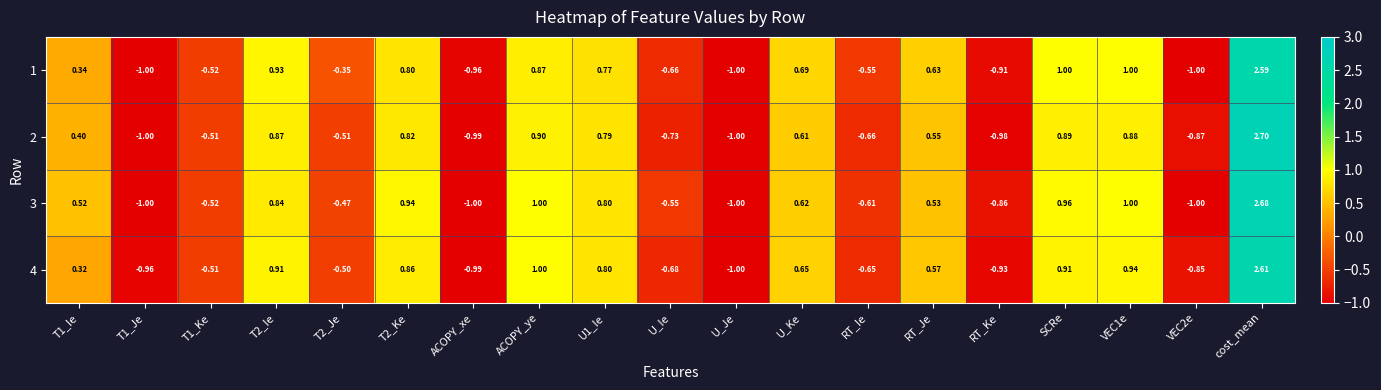

At which category does the chart reach its peak across all series?

cost_mean